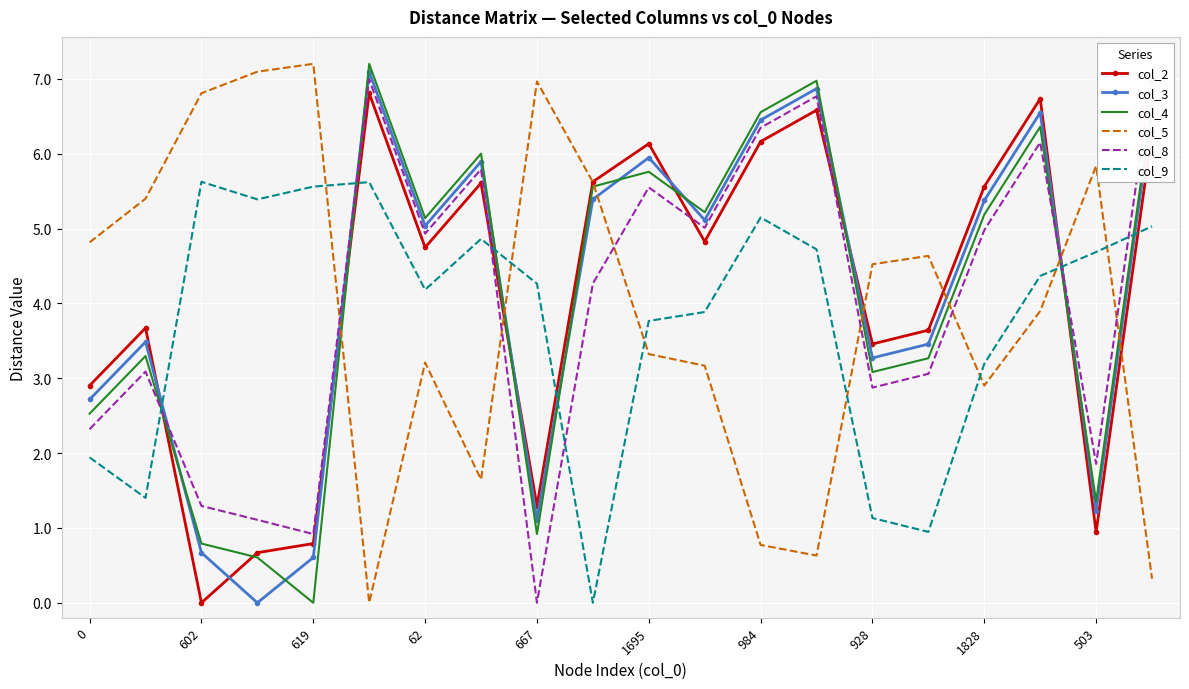

What is the sum of all col_4 values?

82.5